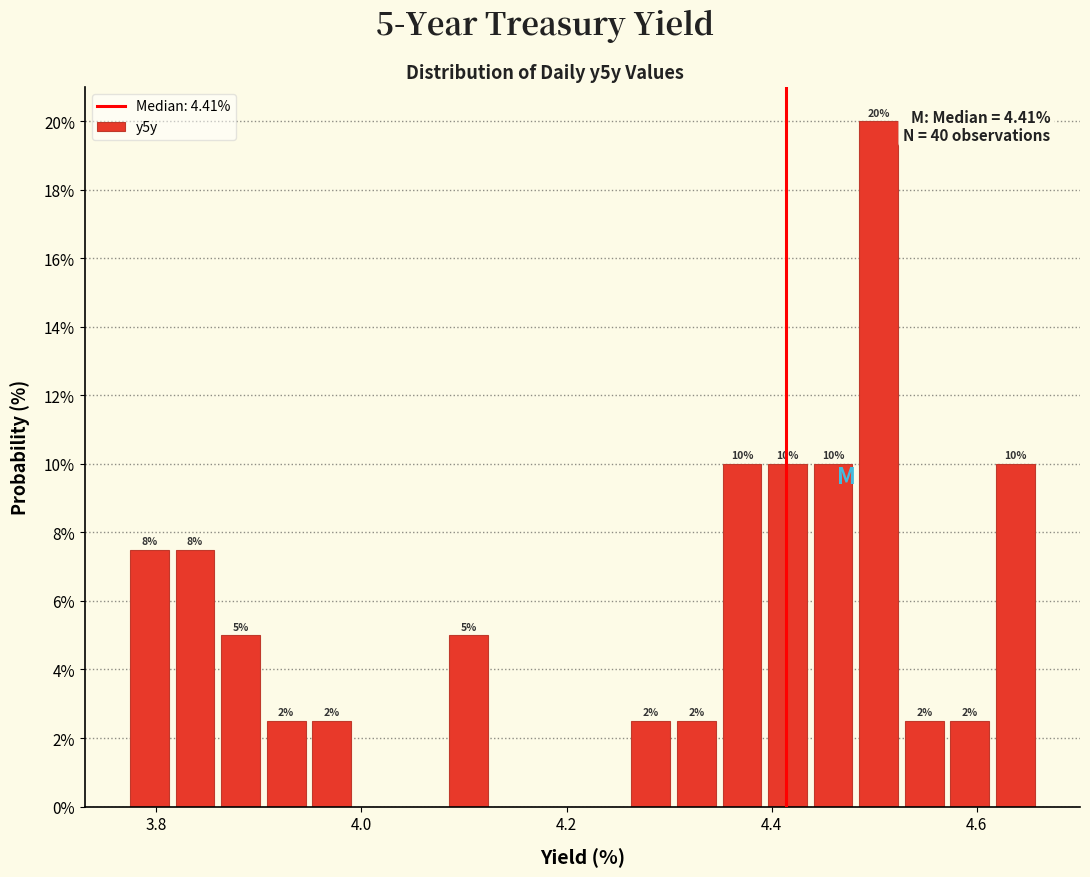

Read against the x-axis, roughly where is the centre of the tallest bar?

4.50